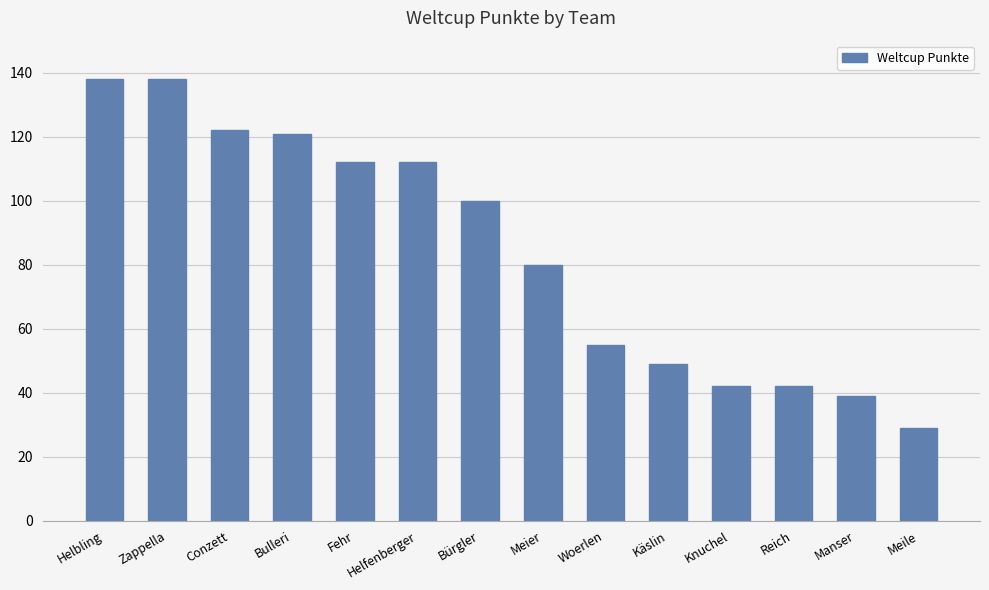

Are the bars grouped side by side (vs. stacked)?

No